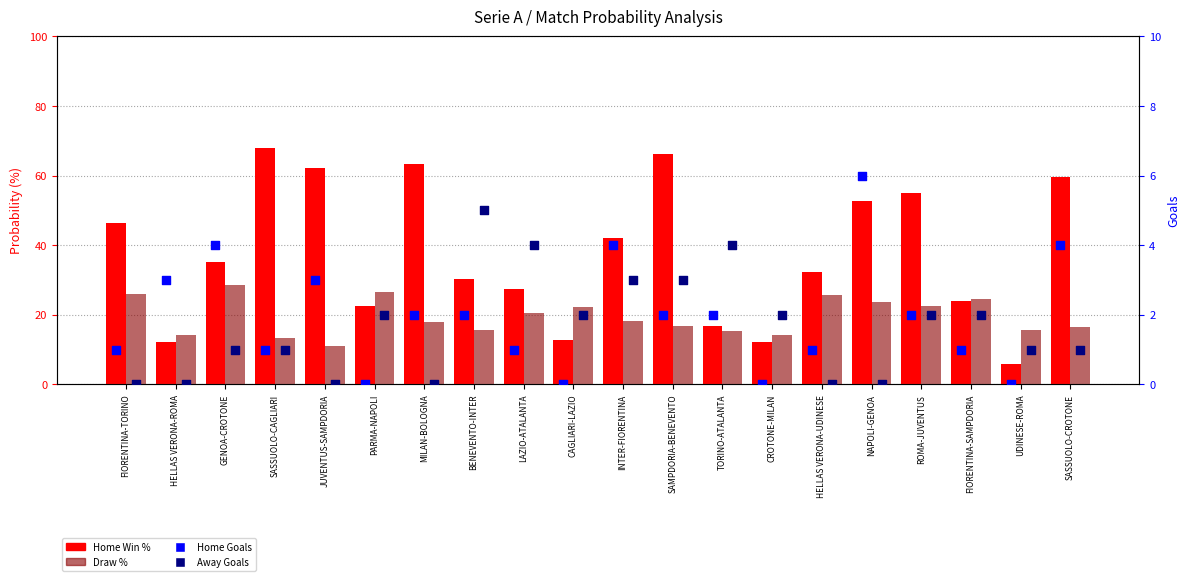

At how many categories does at least one series exceed 48?

7